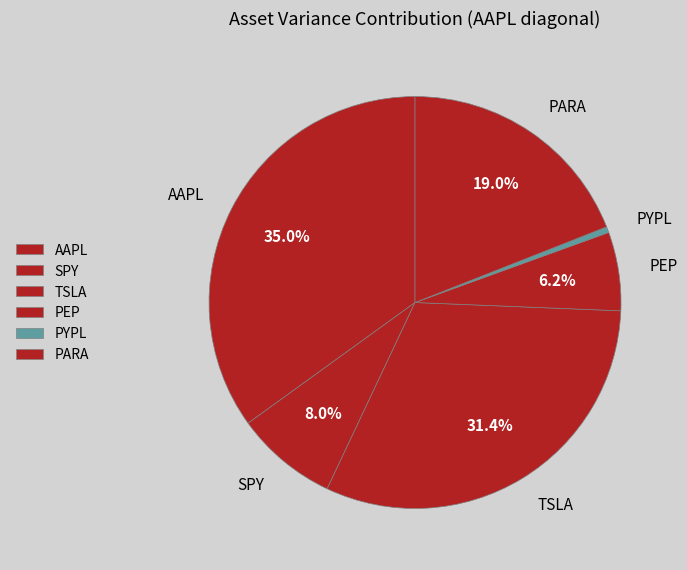

What is the smallest slice in the pie chart?

PYPL